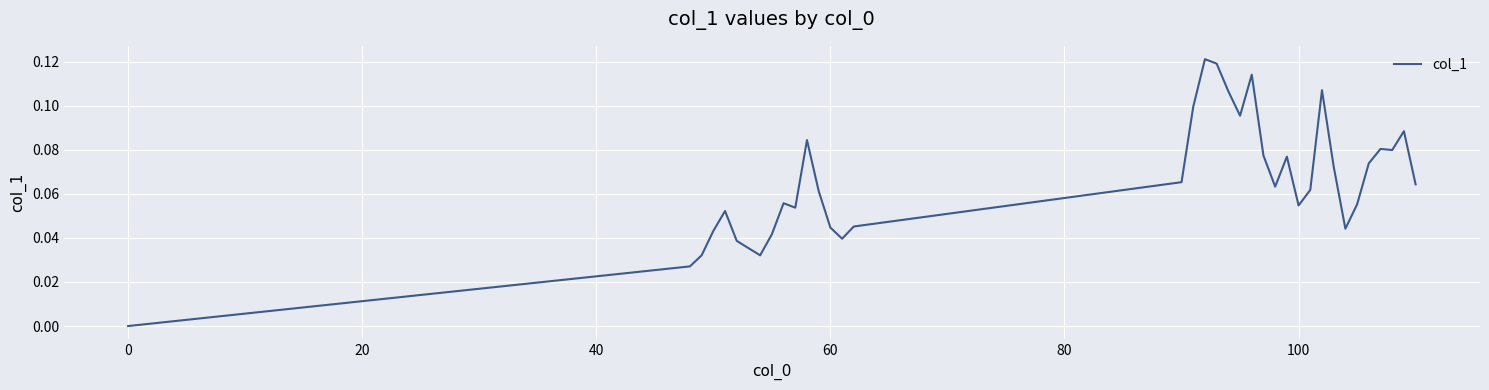

Does the chart display data point markers on the line(s)?

No